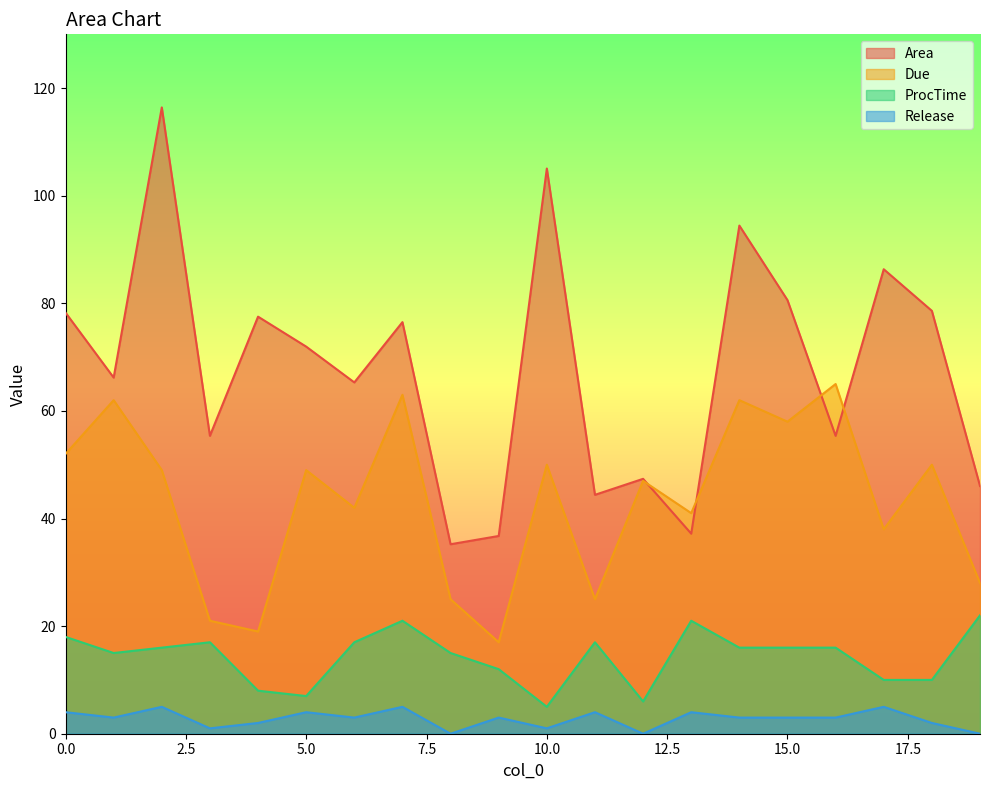

What is the average value of the Release series?

2.8